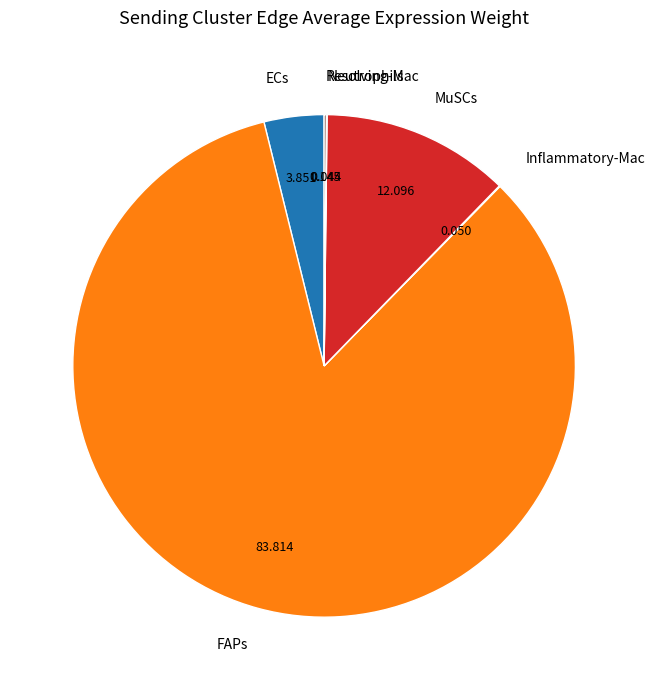

Between MuSCs and FAPs, which is larger?

FAPs